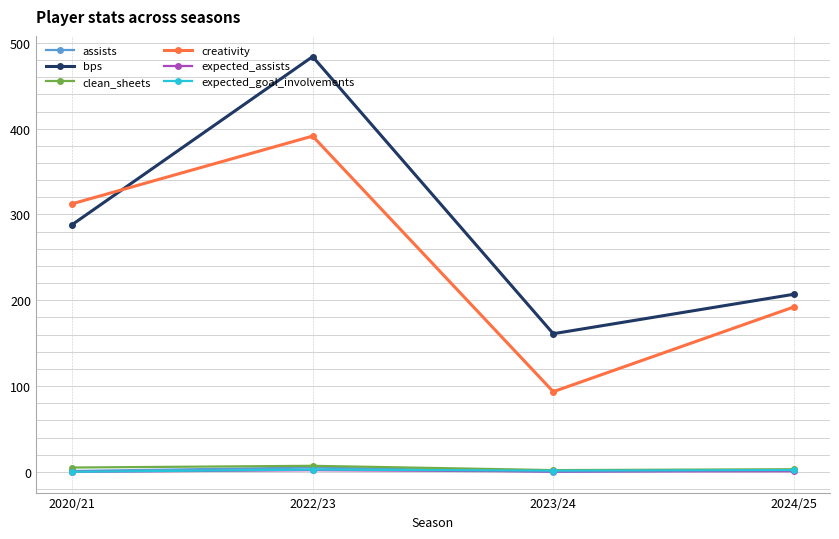

At which label is bps closest to 322?

2020/21